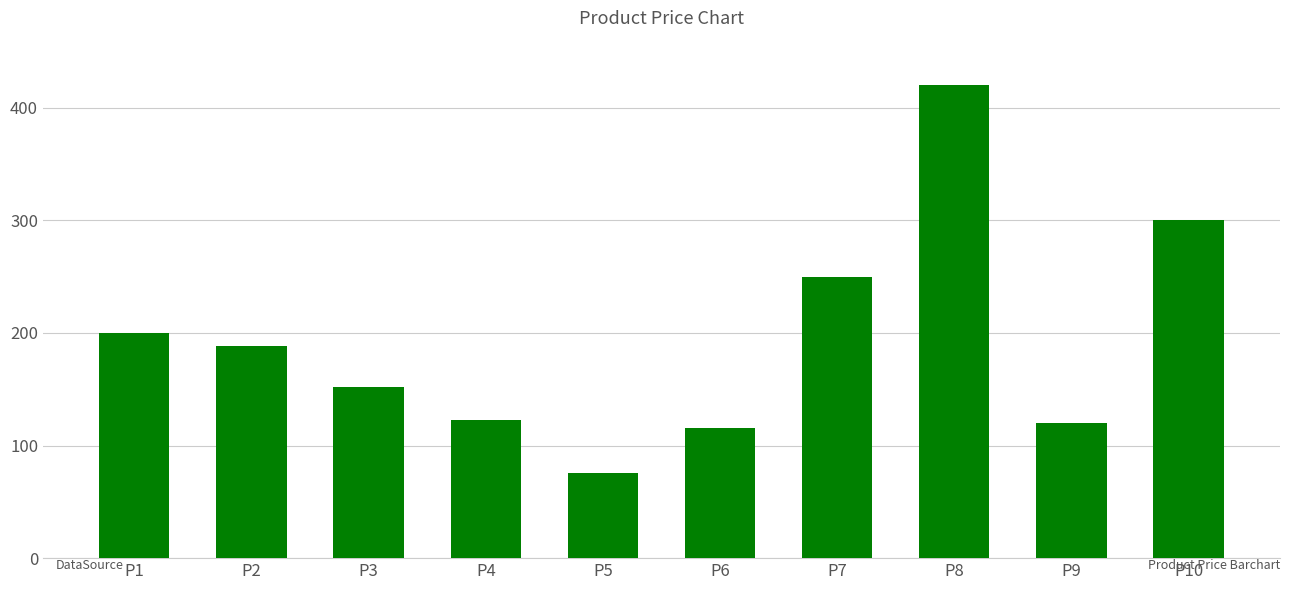

What is the maximum value shown in the chart?

420